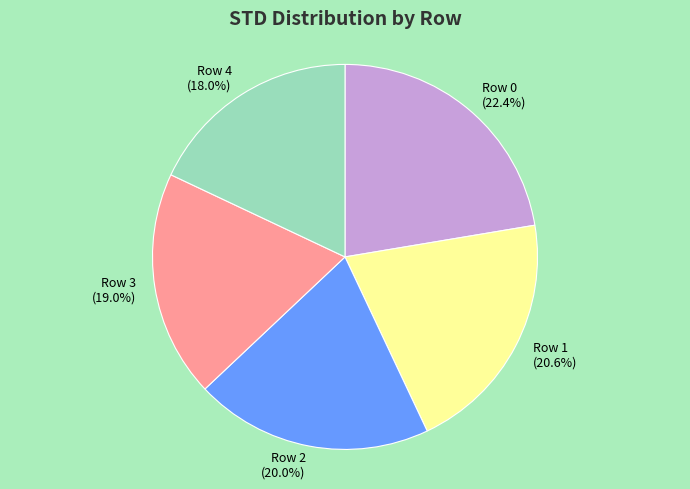

What percentage is the Row 2 slice, to the nearest percent?

20%